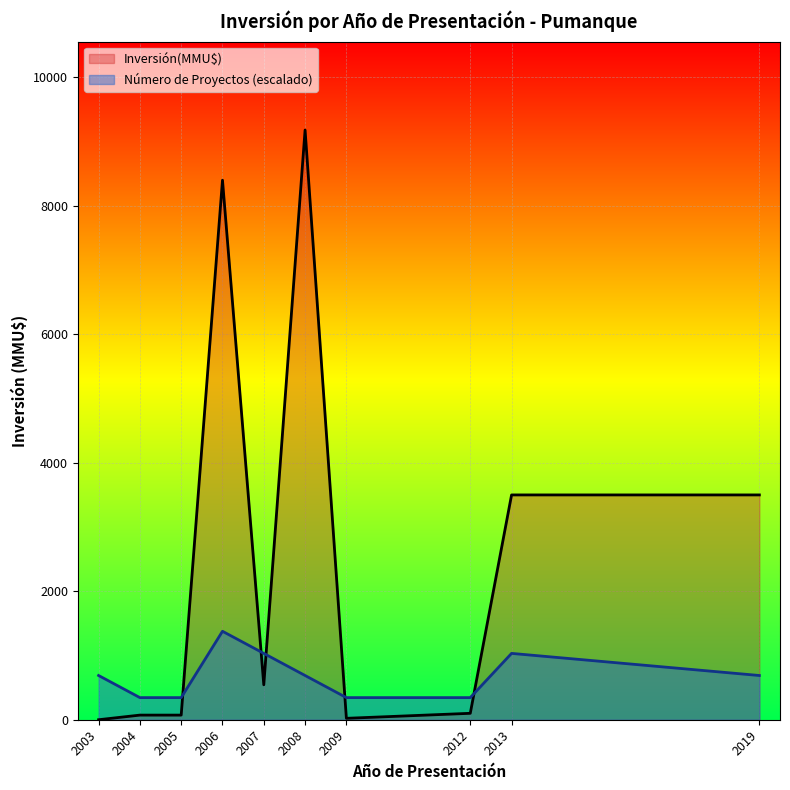

How many lines are shown in the chart?

2